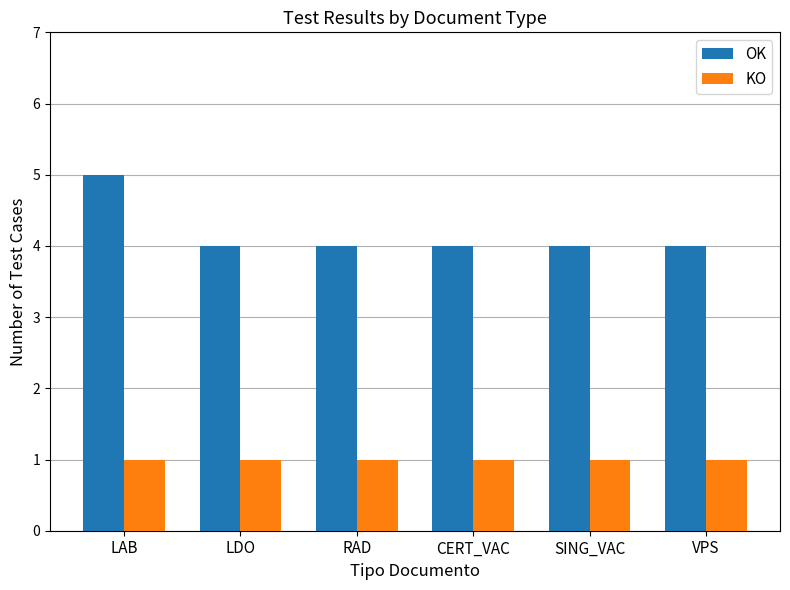

List the series in order of their overall mean, highest first.

OK, KO